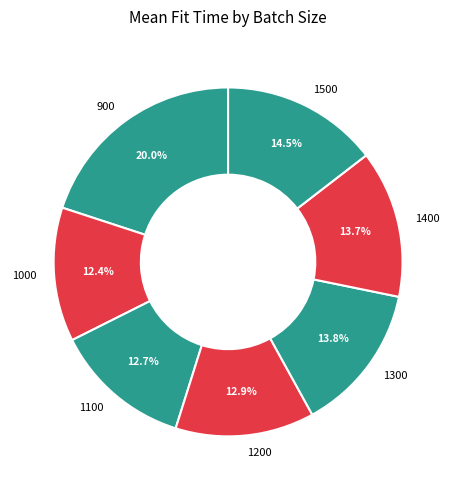

To the nearest percent, what is the average slice percentage?

14%